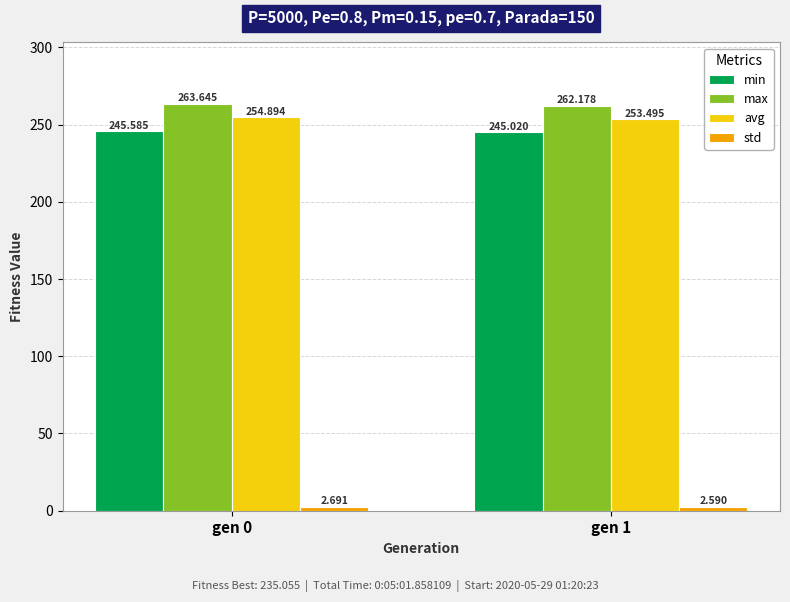

What is the average value of the min series?

245.3